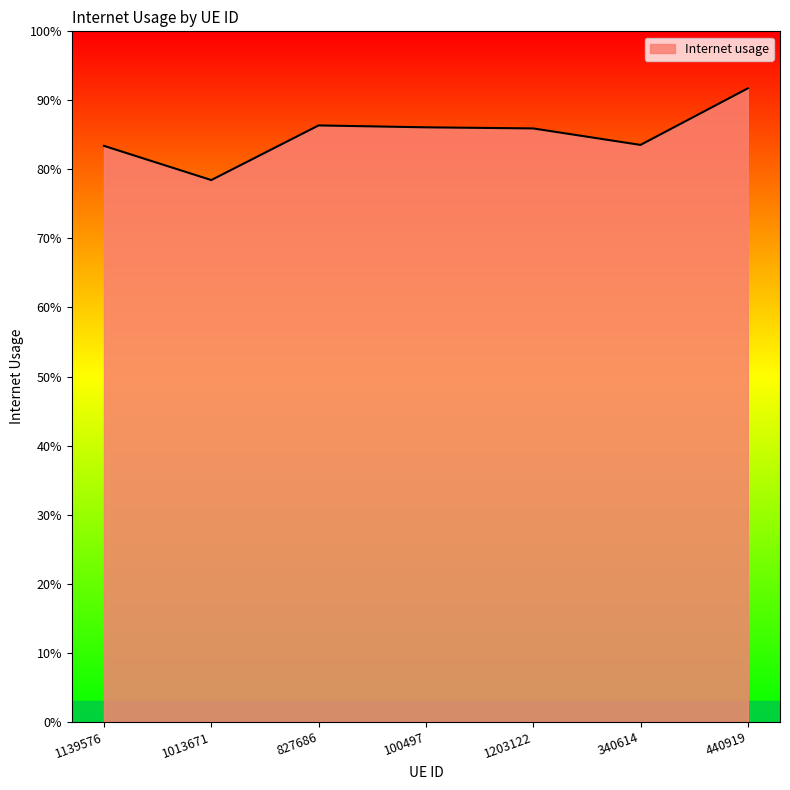

At which label is the value closest to 0?

1013671